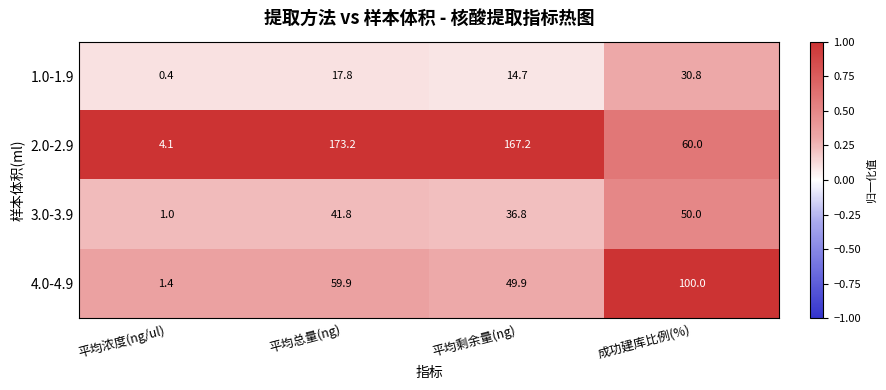

Reading left to right, transcribe all the data shown in this chart.

1.0-1.9: 平均浓度(ng/ul)=0.4	平均总量(ng)=17.8	平均剩余量(ng)=14.7	成功建库比例(%)=30.8
2.0-2.9: 平均浓度(ng/ul)=4.1	平均总量(ng)=173.2	平均剩余量(ng)=167.2	成功建库比例(%)=60.0
3.0-3.9: 平均浓度(ng/ul)=1.0	平均总量(ng)=41.8	平均剩余量(ng)=36.8	成功建库比例(%)=50.0
4.0-4.9: 平均浓度(ng/ul)=1.4	平均总量(ng)=59.9	平均剩余量(ng)=49.9	成功建库比例(%)=100.0